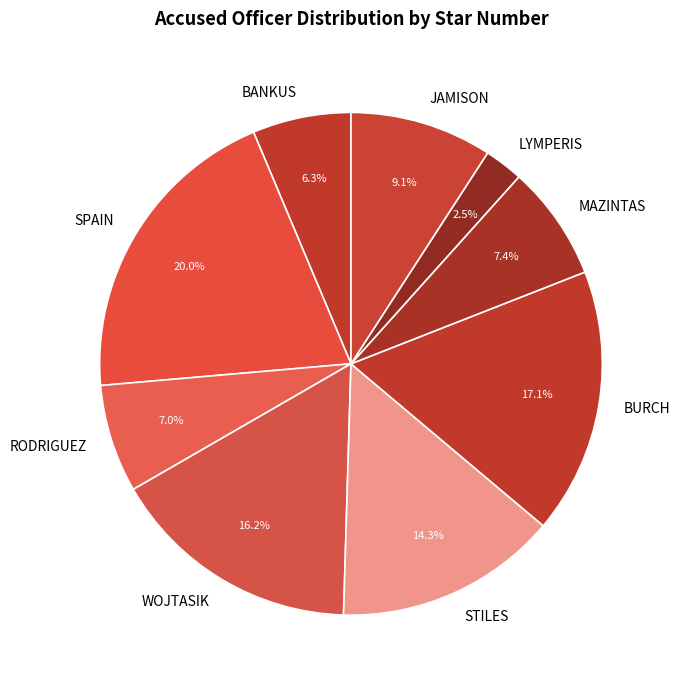

To the nearest percent, what percentage of the pie is JAMISON?

9%